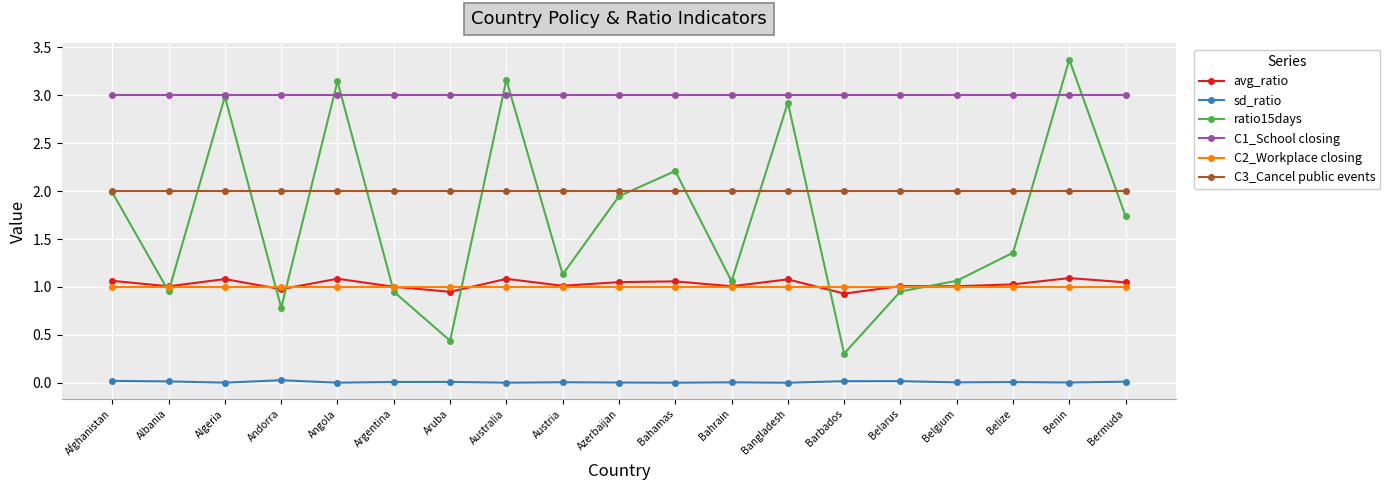

What is the difference between the second highest and second lowest values in the ratio15days series?

2.7